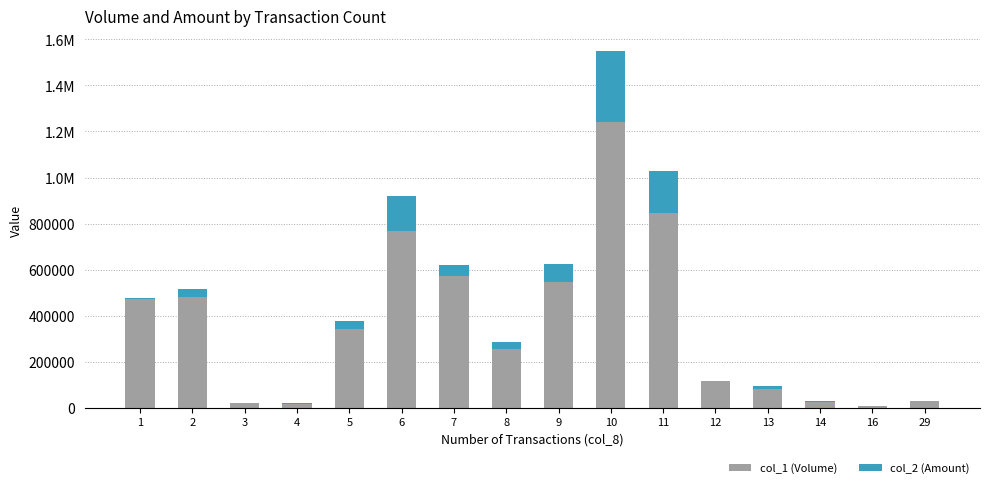

What is the difference between the maximum and minimum values in the col_2 (Amount) series?

307760